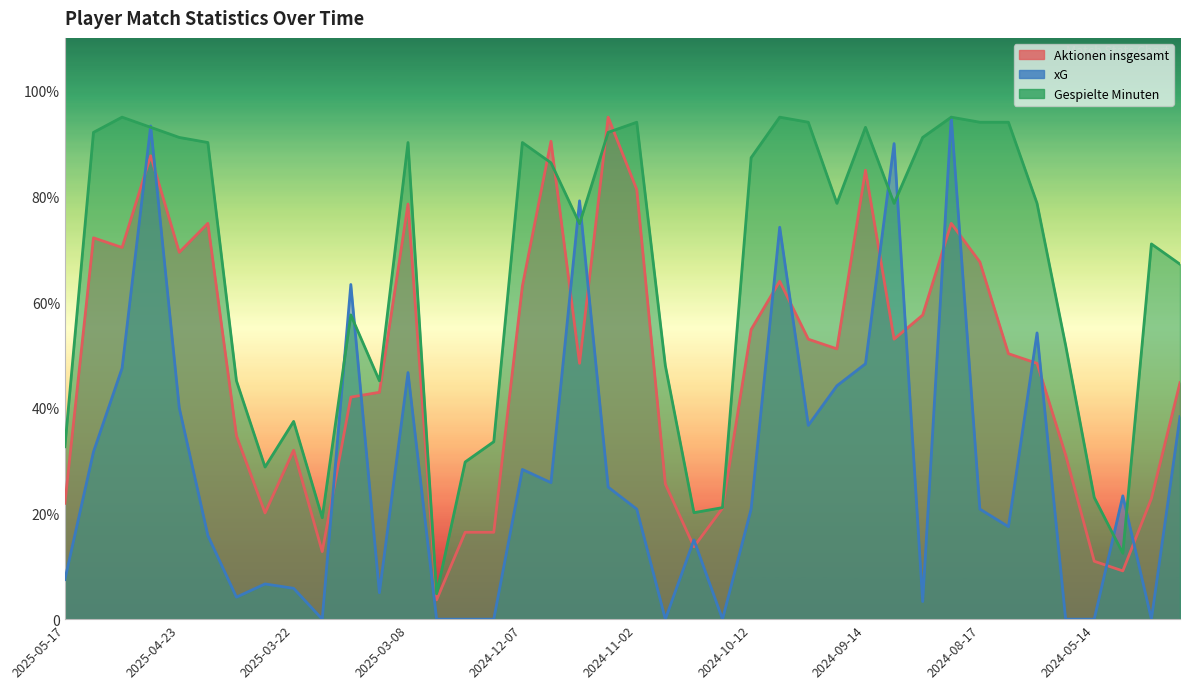

How many interior local peaks does the Aktionen insgesamt series have?

10